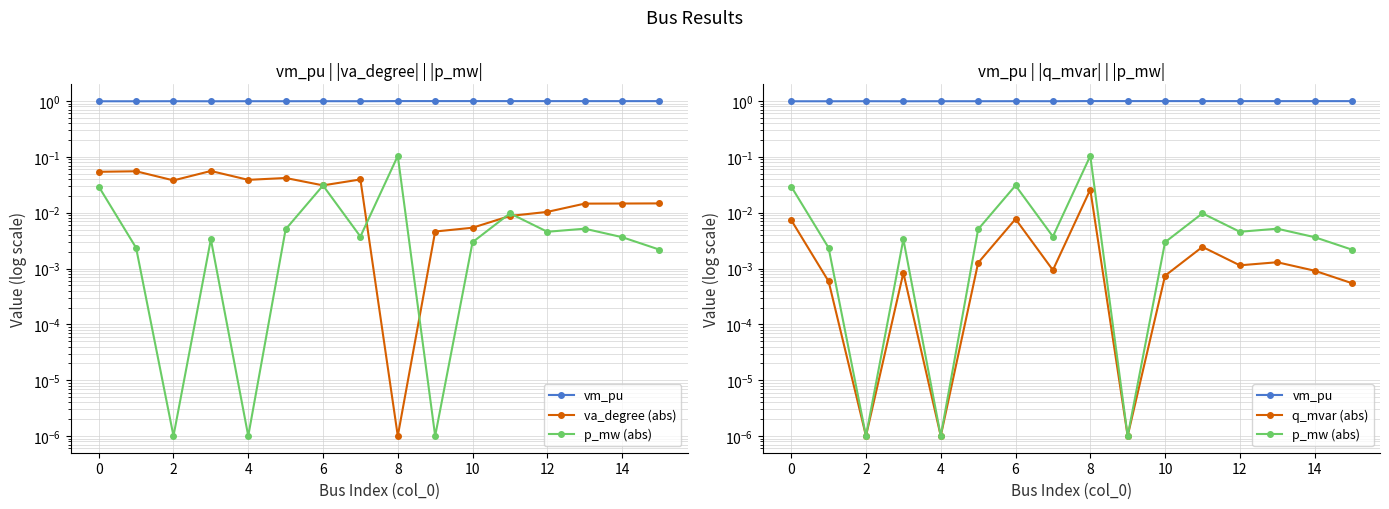

How many categories are shown in the chart?

16